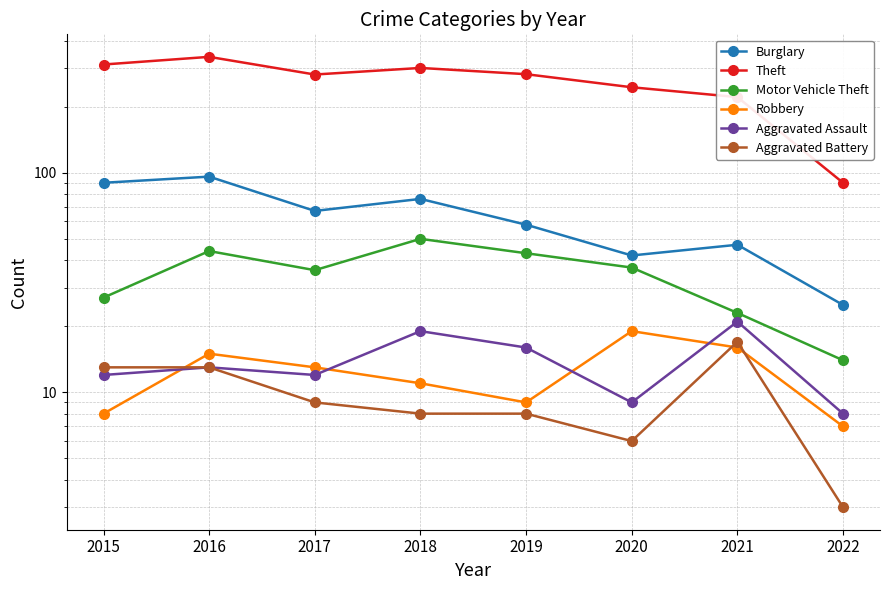

The value of Aggravated Assault at 2022 is 2. True or false?

False